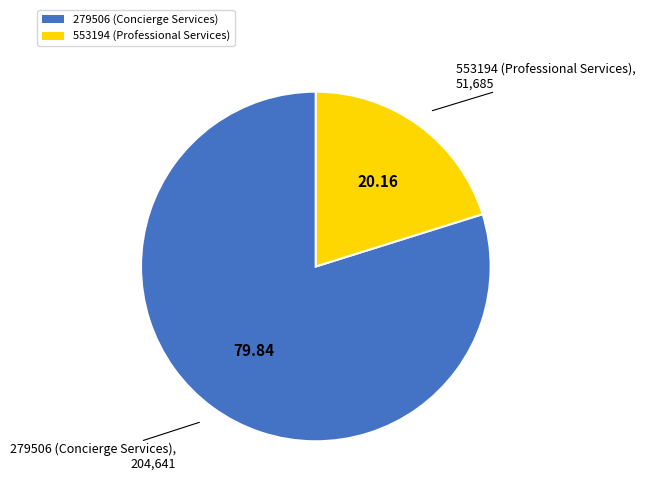

Approximately how many times larger is the value at 553194 (Professional Services) compared to 279506 (Concierge Services)?

0.3